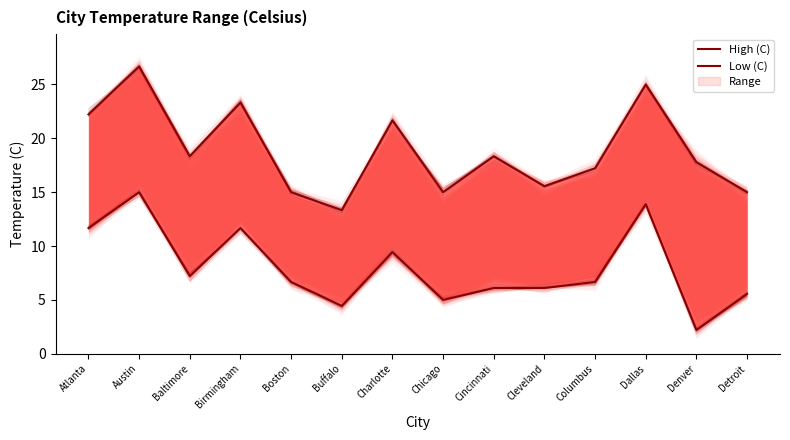

True or false: Low (C) has more than 1 interior local peaks.

True